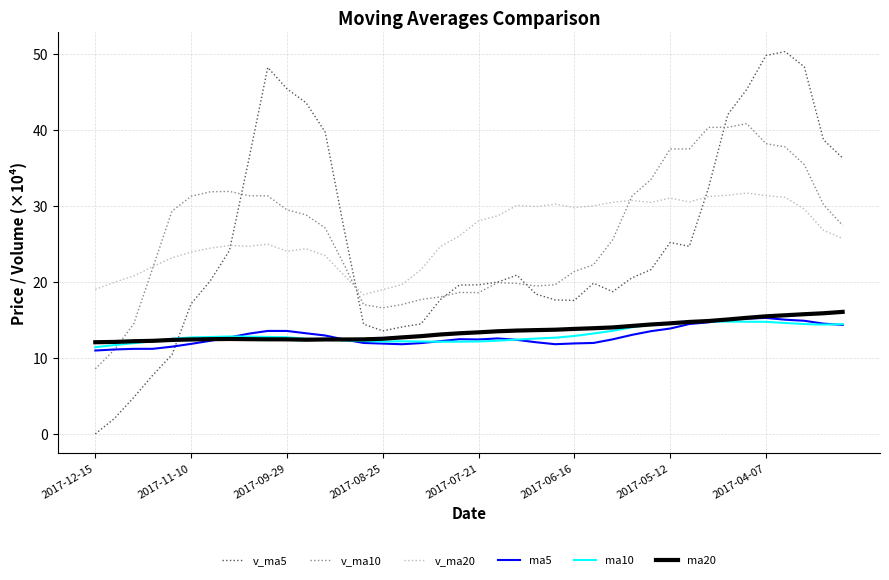

True or false: ma20 and v_ma10 intersect in this chart.

True